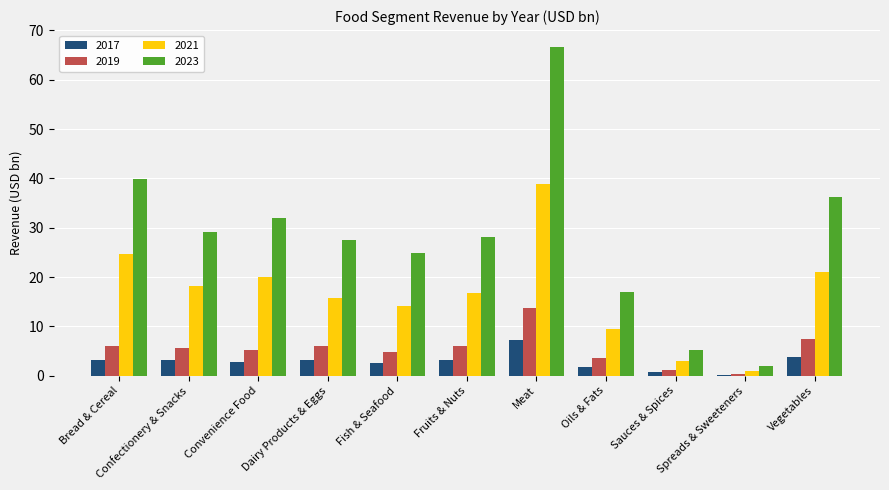

Which series has the largest total across all categories?

2023